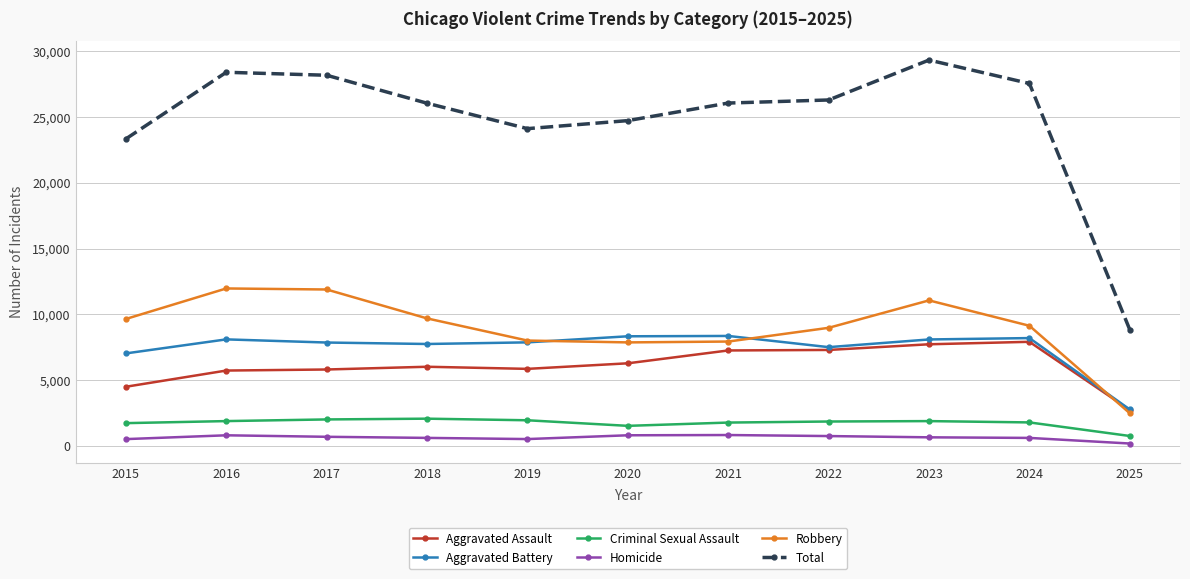

What is the difference between the maximum and minimum values in the Homicide series?

646